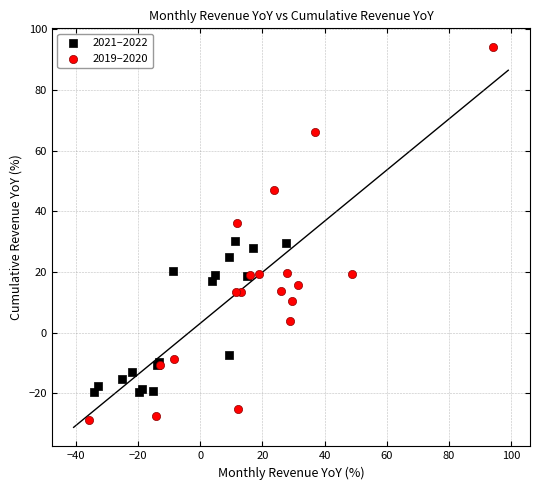

Which series reaches the maximum Y coordinate?

2019–2020